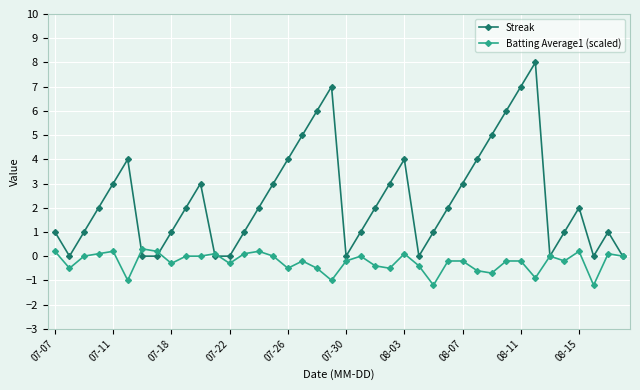

What is the difference between the second highest and second lowest values in the Streak series?

7.0